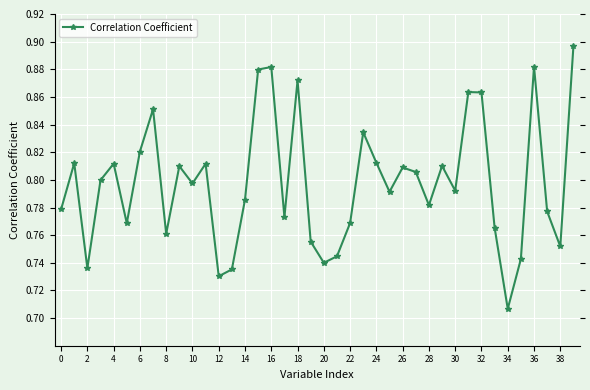

True or false: the data has more than 1 interior local peaks.

True